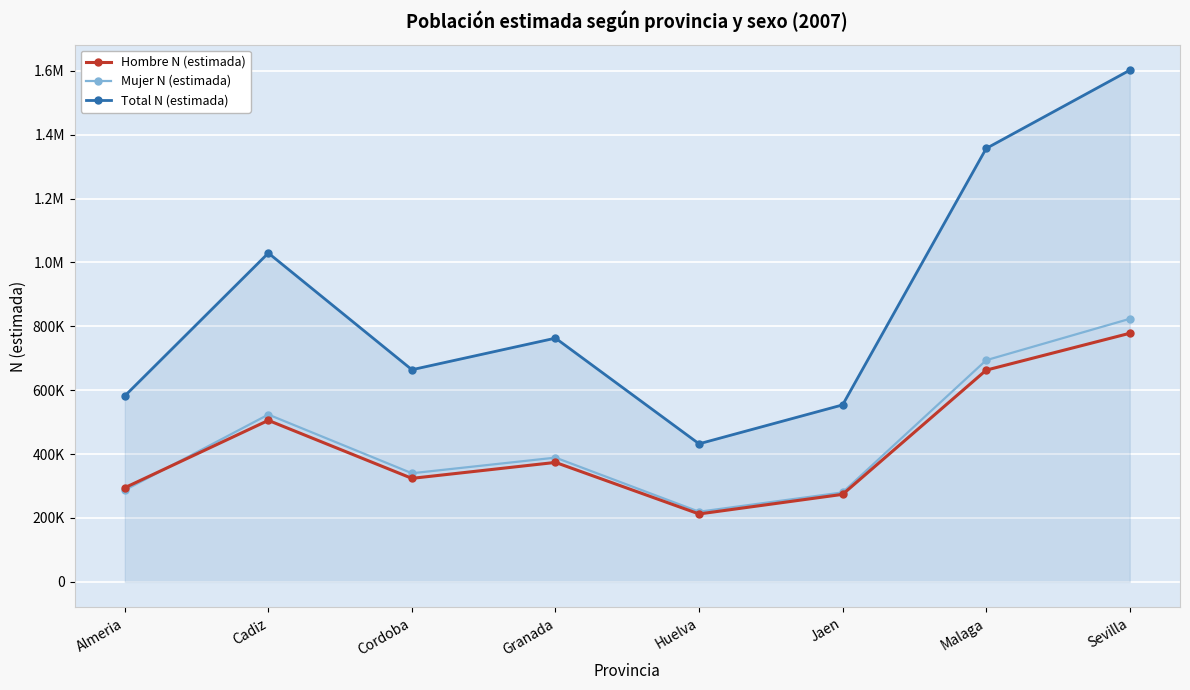

Which category has the highest value in the Total N (estimada) series?

Sevilla